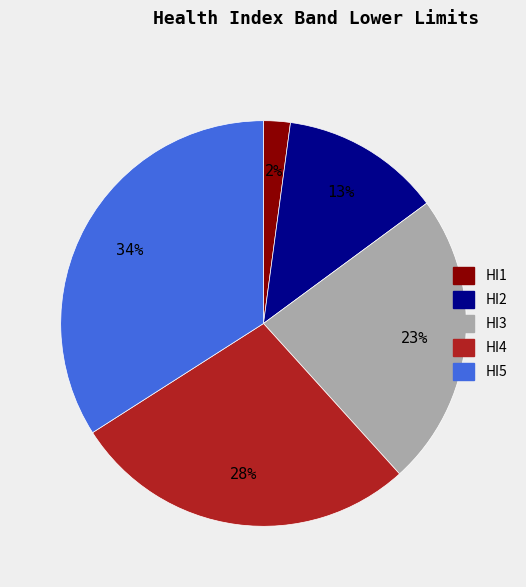

Which slice is the smallest?

HI1